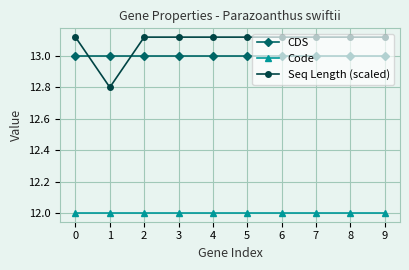

What is the total value across all series at 7?

38.1